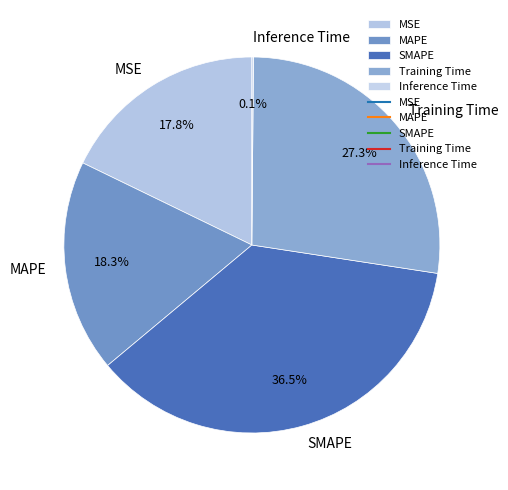

Which slice is the largest?

SMAPE